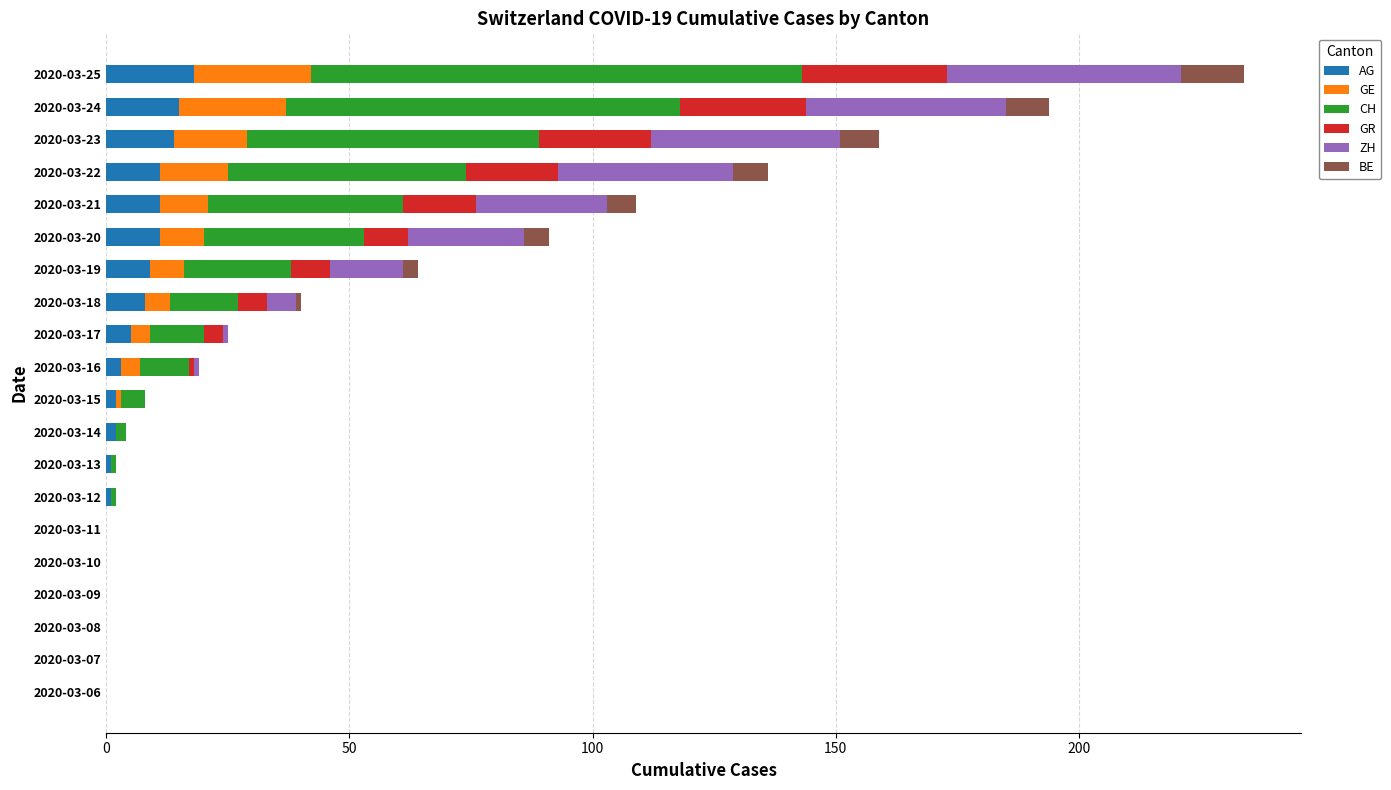

What is the total value across all series at 2020-03-20?

91